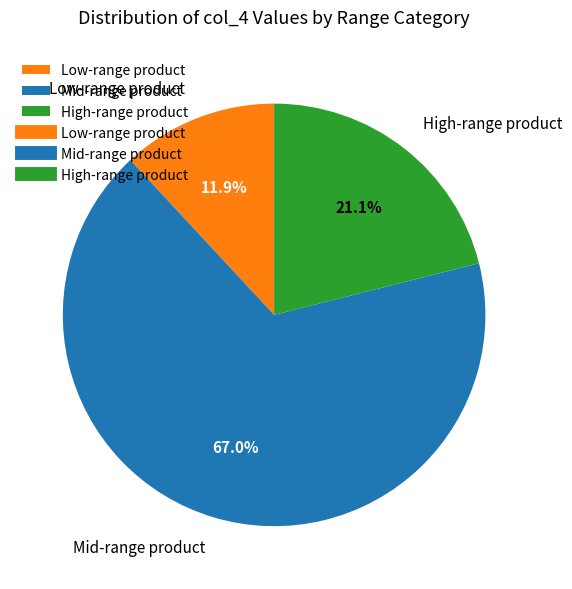

Is there any slice that represents more than half of the pie?

Yes